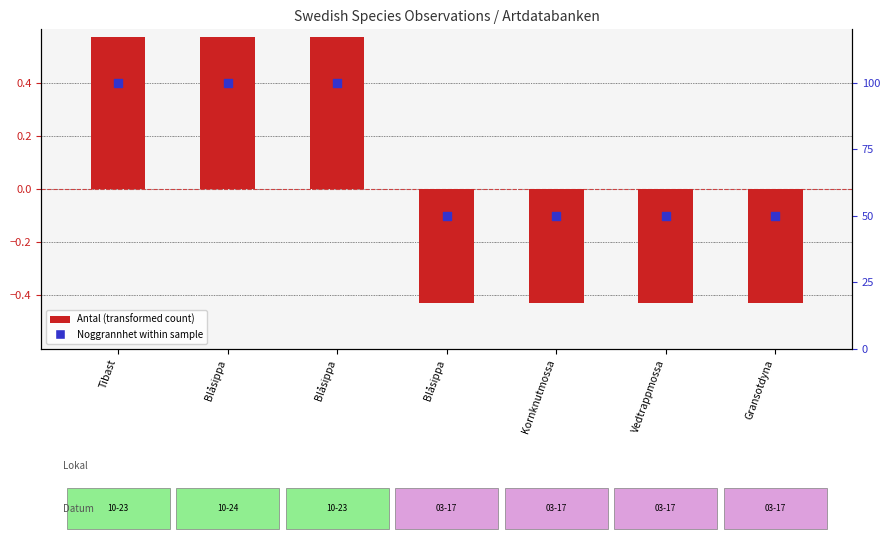

What are all the series names shown in the legend?

Antal (transformed), Noggrannhet within sample